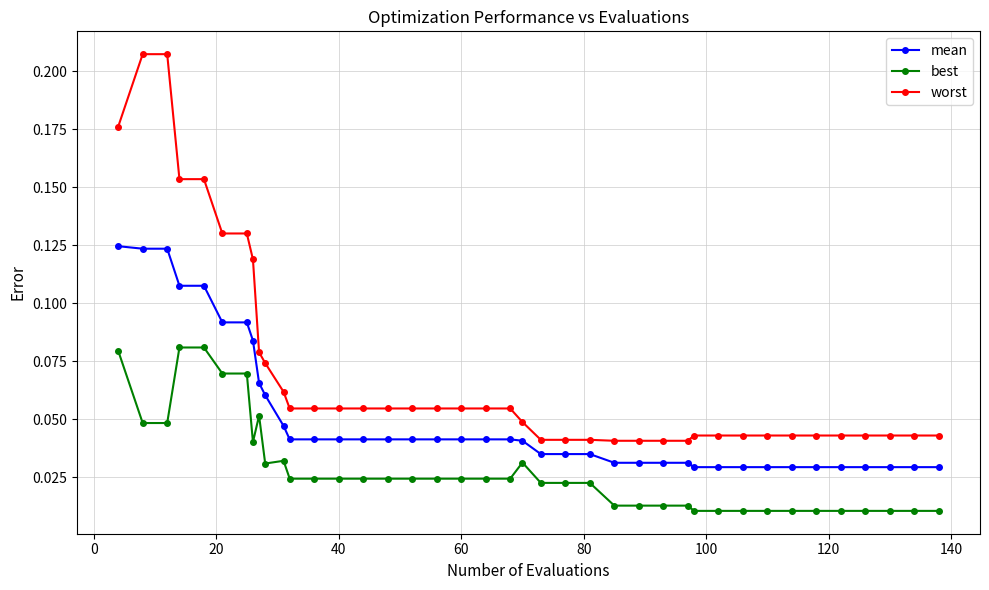

Which series has the widest spread of values?

worst